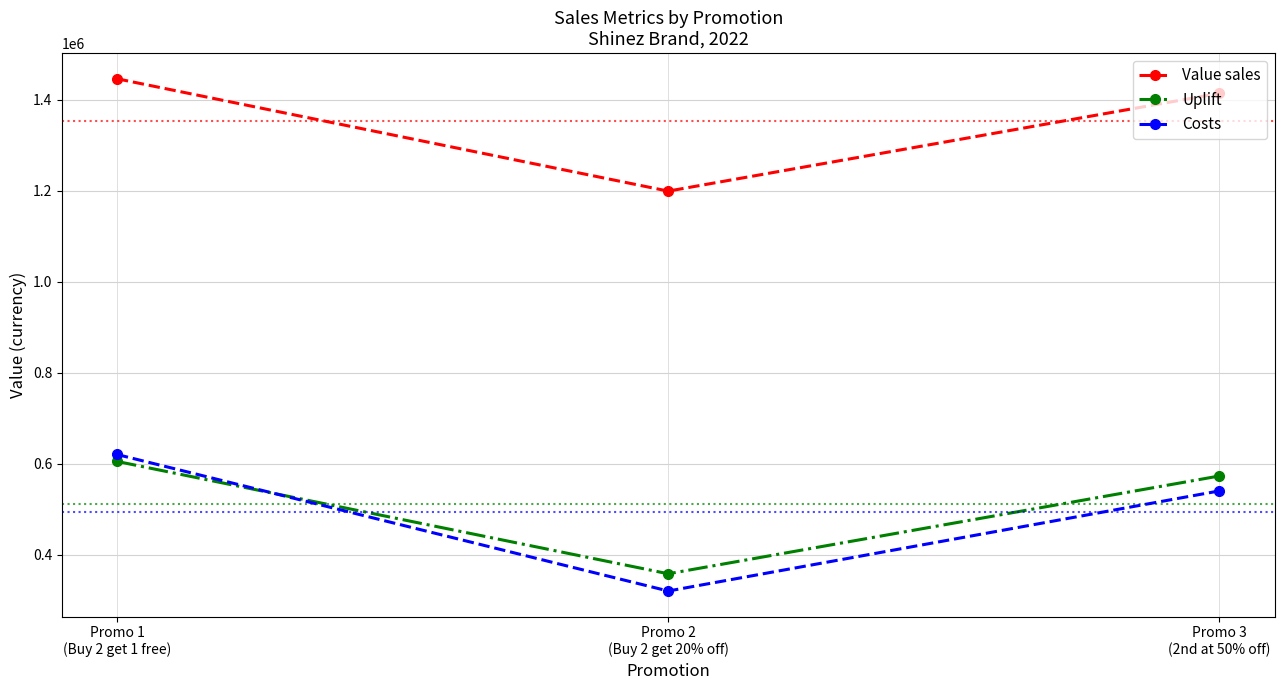

What position from the right is Promo 2
(Buy 2 get 20% off)?

2